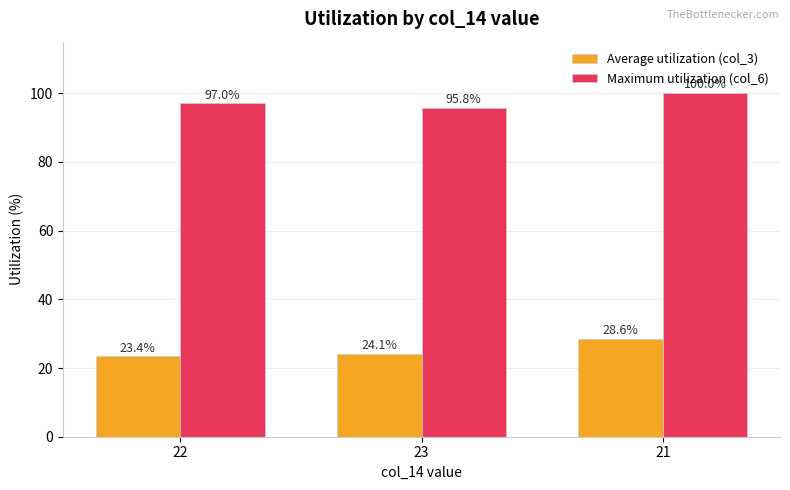

How many bars are there in each group?

2